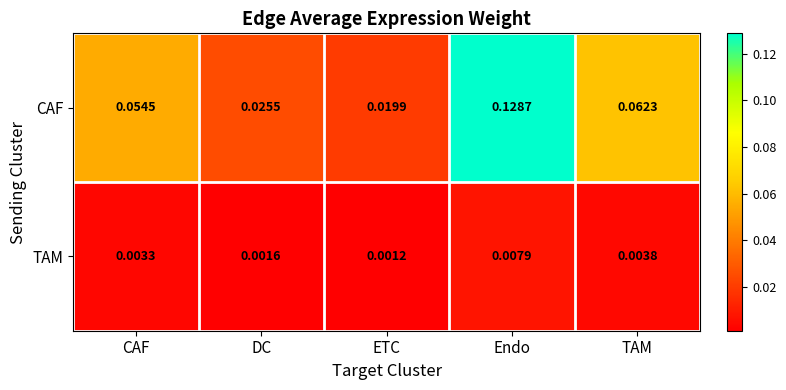

Between CAF and ETC, which series saw the biggest shift?

CAF